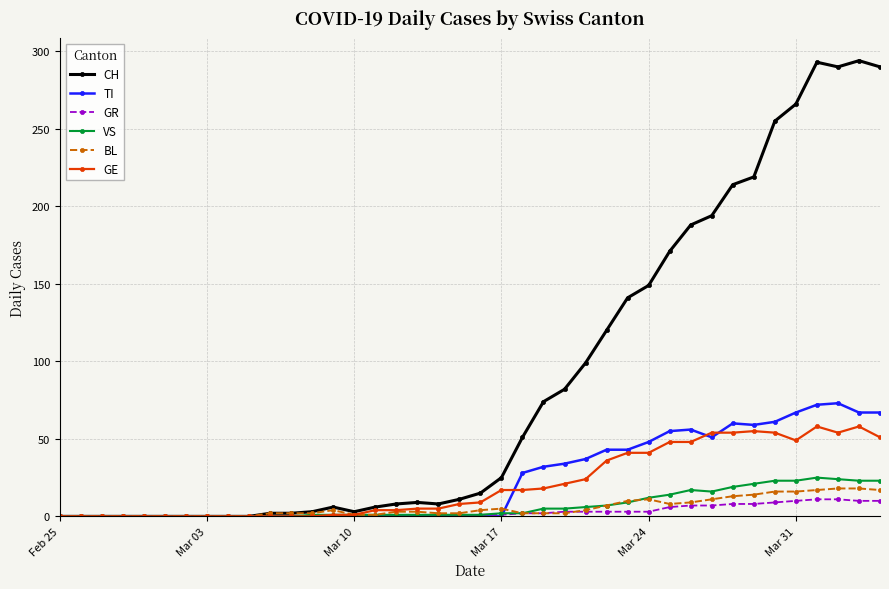

True or false: BL has more than 0 interior local peaks.

True